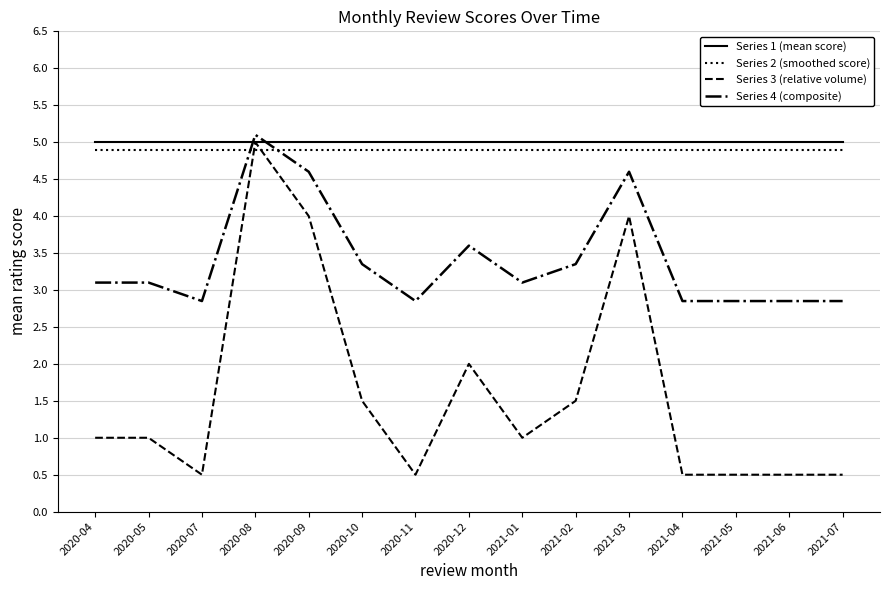

True or false: Series 4 (composite) has more than 0 points higher than both neighbors.

True